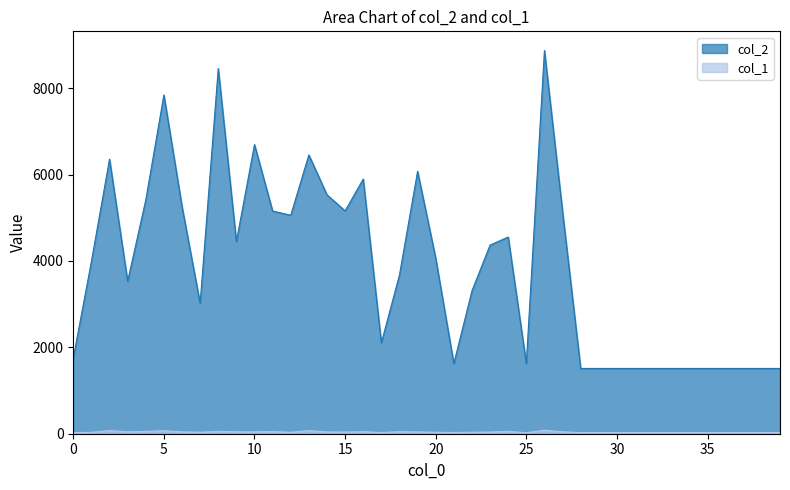

Between 8 and 34, which is larger?

8